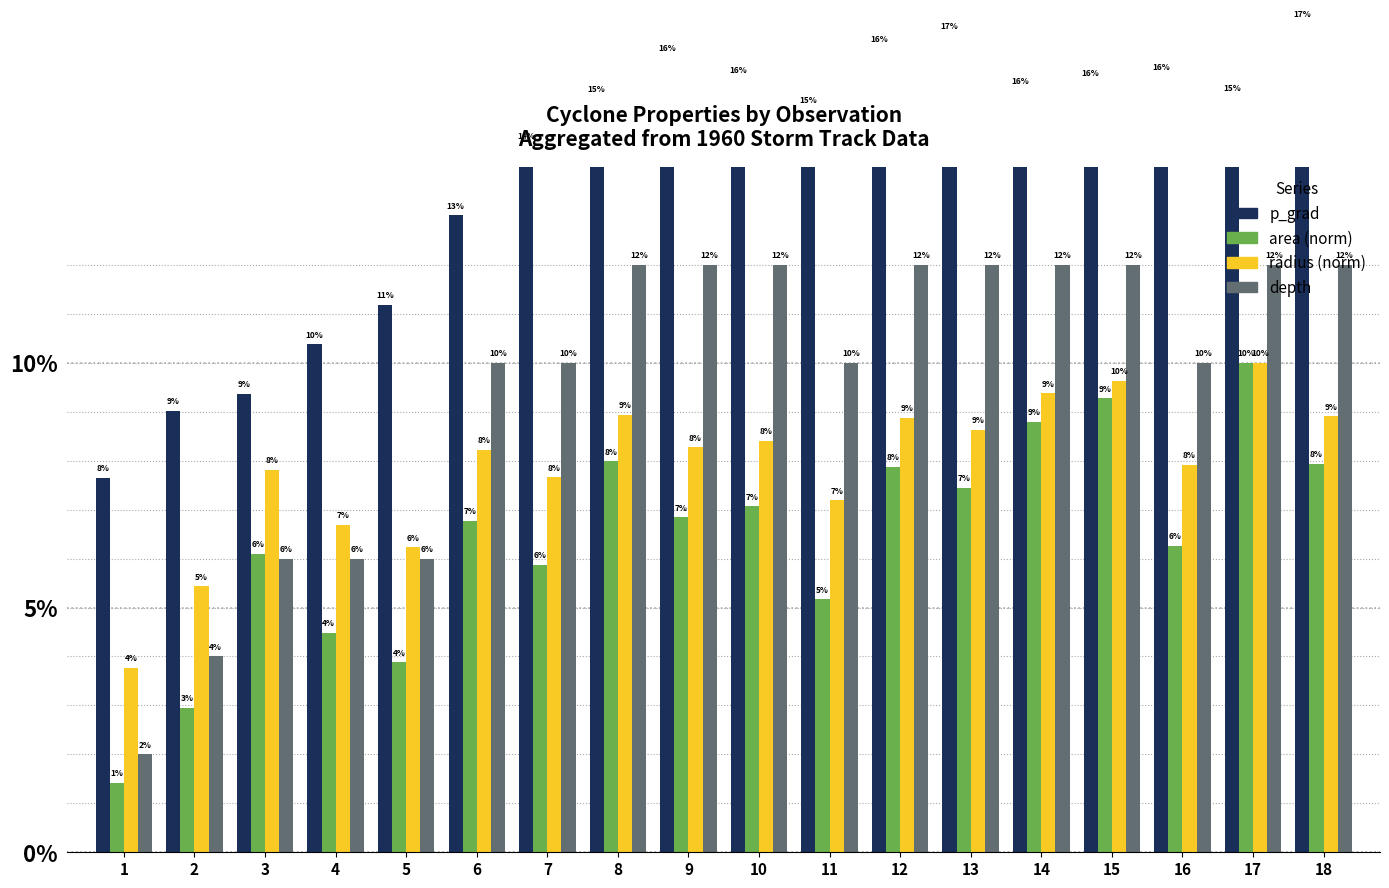

Which series has the largest range (max minus min)?

depth